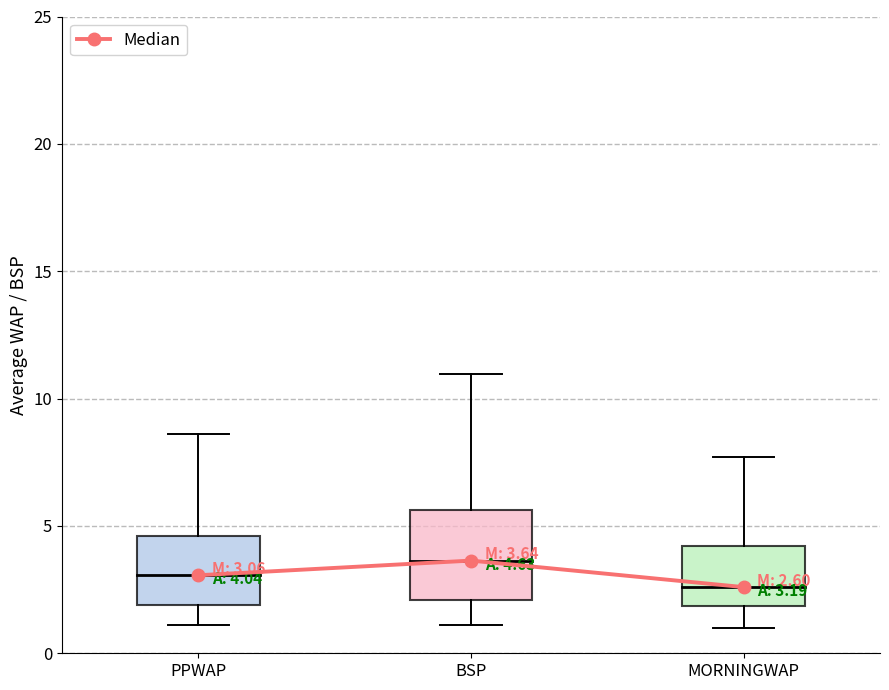

At which category does the chart reach its minimum across all series?

MORNINGWAP